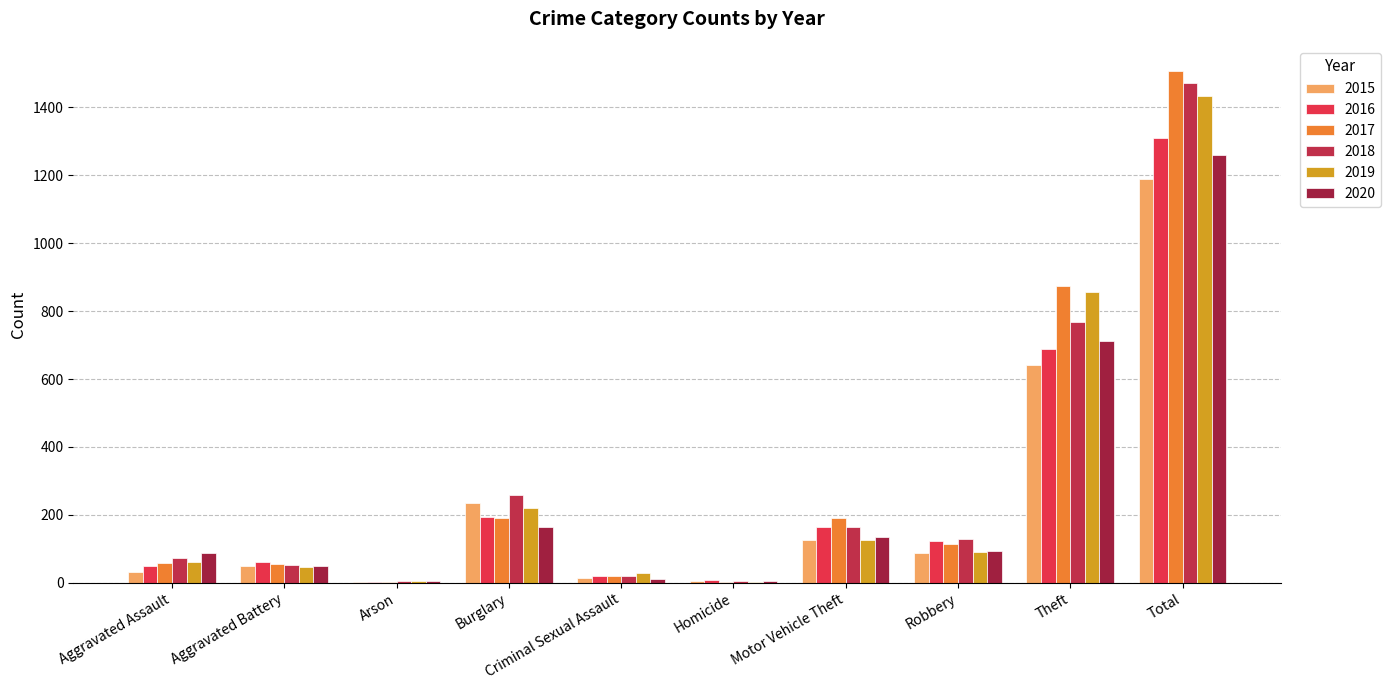

Does the chart contain stacked bars?

No